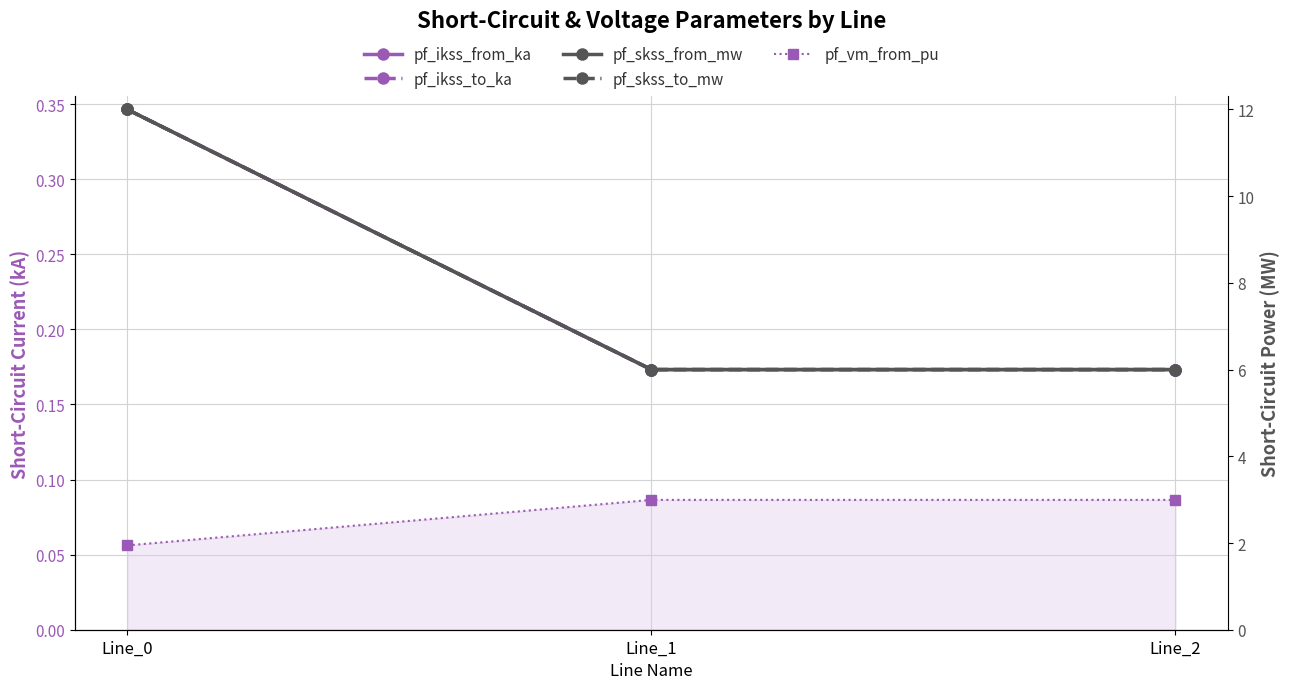

What is the average value of the pf_vm_from_pu series?

0.1